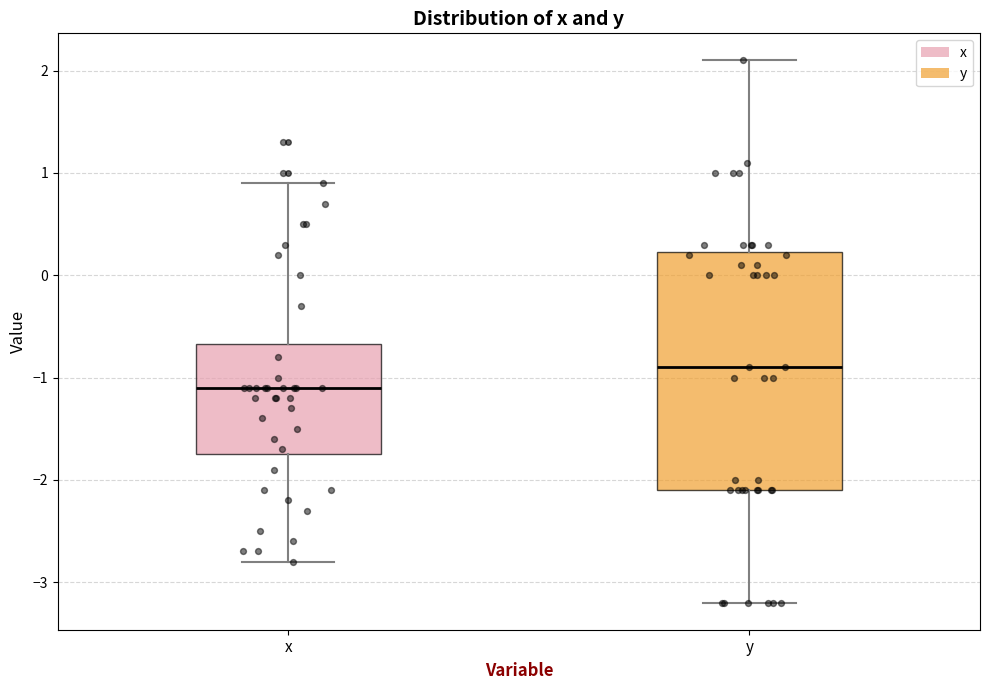

Reading left to right, read every box against the y-axis: the position of its median line, the range the box covers, and the ends of its whiskers. The values are not printed on the chart, so give them approximately, as read against the axis.

x: median -1.1, box -1.7 to -0.7, whiskers -2.8 to 0.9
y: median -0.9, box -2.1 to 0.2, whiskers -3.2 to 2.1